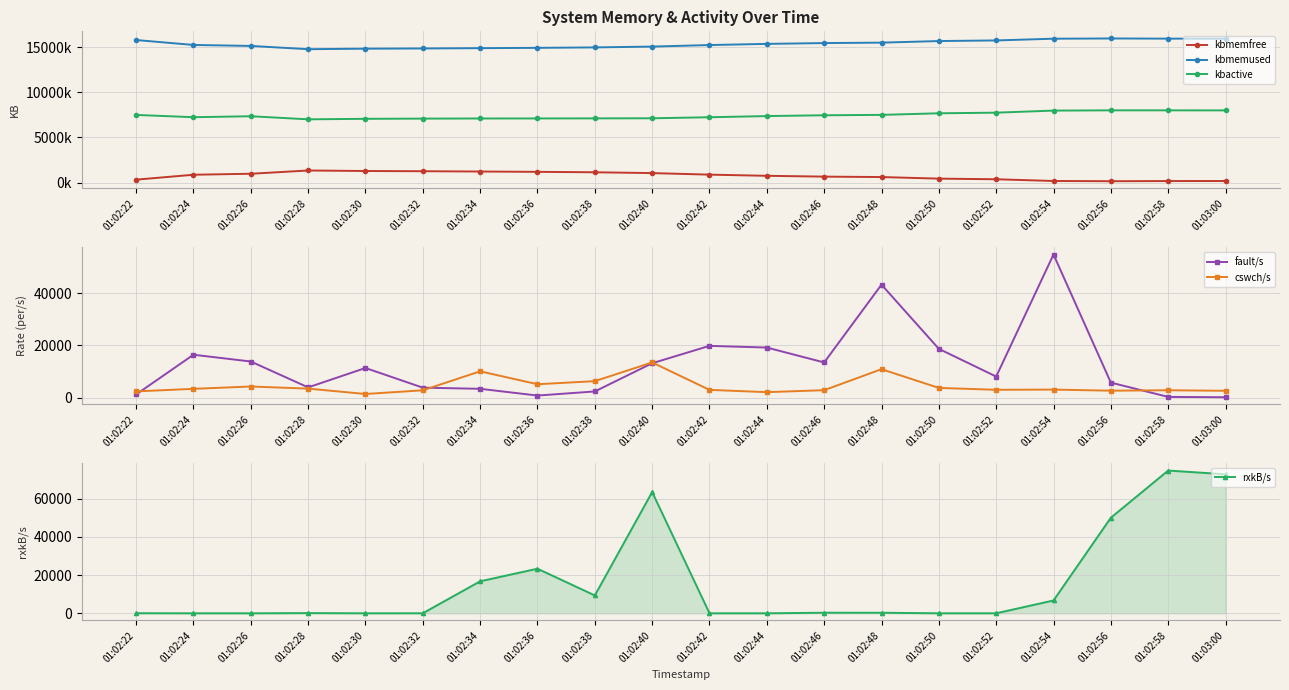

The kbmemused series shows 21786667.5 at 01:02:46. True or false?

False